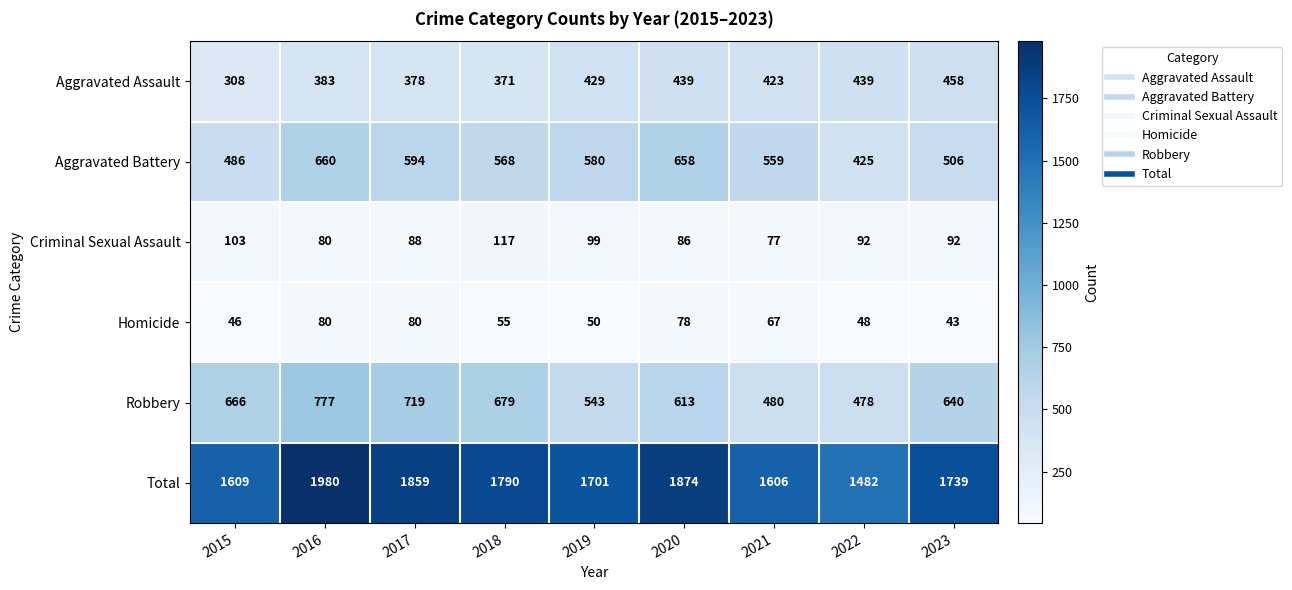

The value of Aggravated Assault at 2019 is 275. True or false?

False